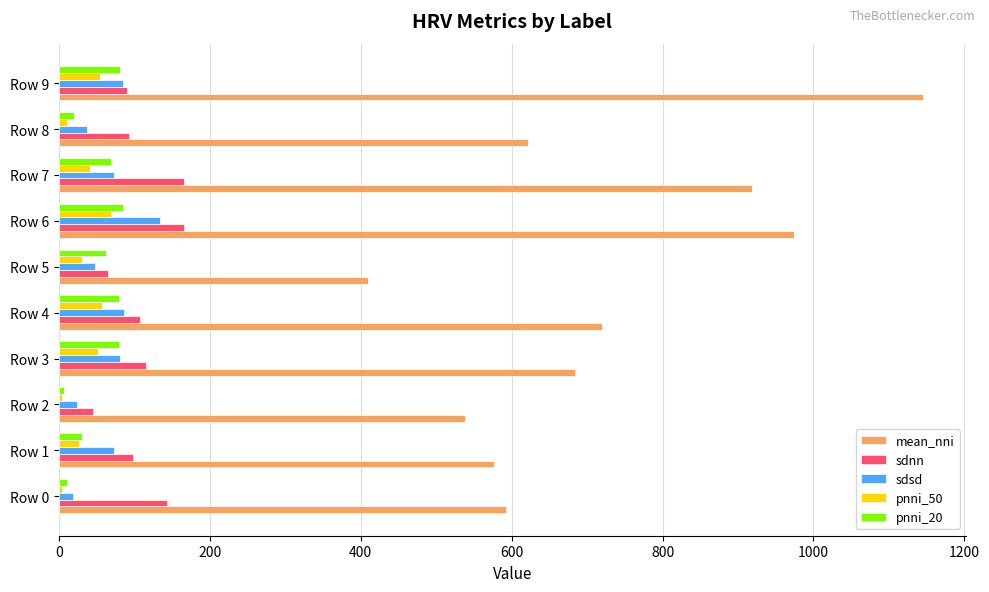

Between Row 1 and Row 9, which series saw the biggest shift?

mean_nni